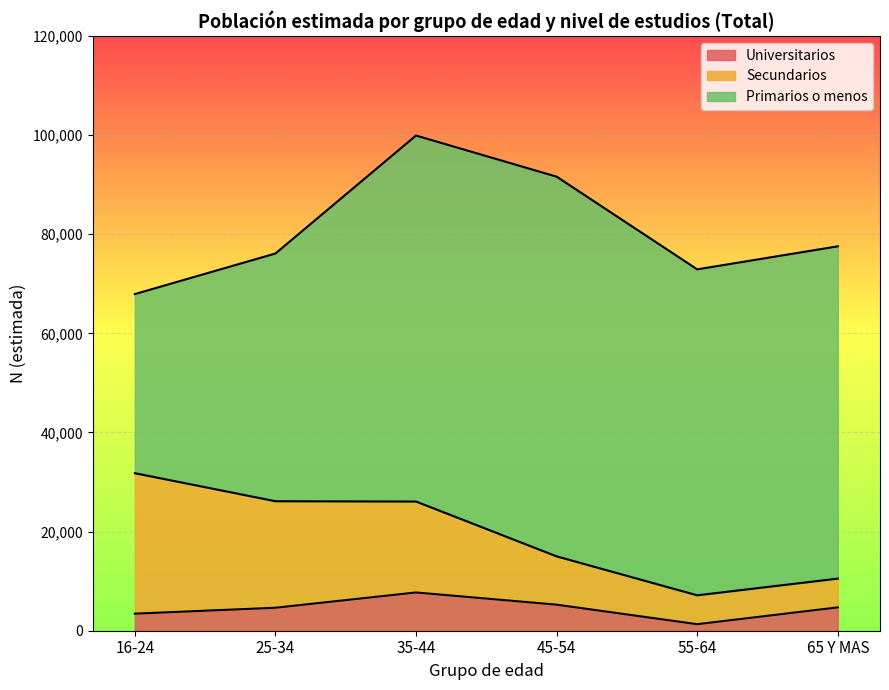

Reading left to right, what are all the values shown in this chart?

Universitarios: 16-24=3442	25-34=4637	35-44=7720	45-54=5257	55-64=1318	65 Y MAS=4711
Secundarios: 16-24=28346	25-34=21493	35-44=18348	45-54=9746	55-64=5825	65 Y MAS=5805
Primarios o menos: 16-24=36140	25-34=49987	35-44=73849	45-54=76618	55-64=65775	65 Y MAS=67051